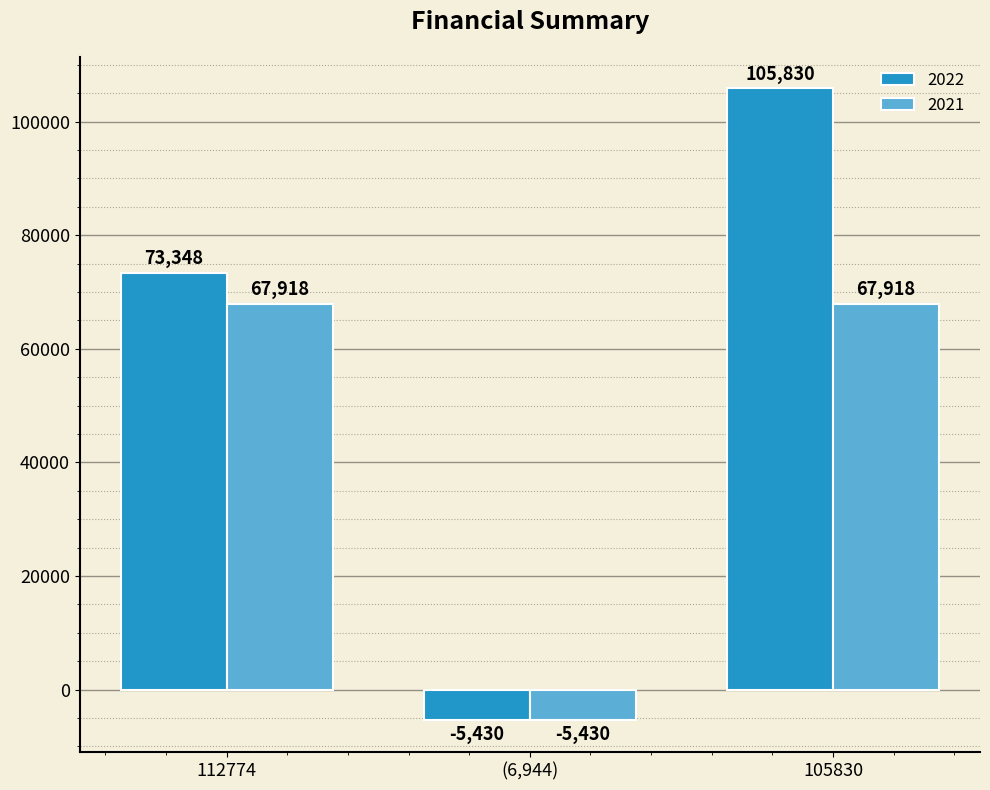

Which series has the largest total across all categories?

2022